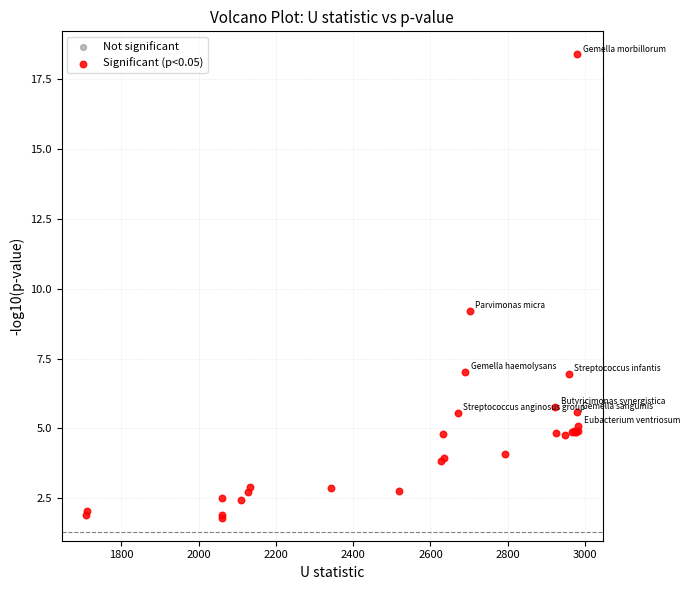

What Y value in the scatter plot is closest to 10?

9.2